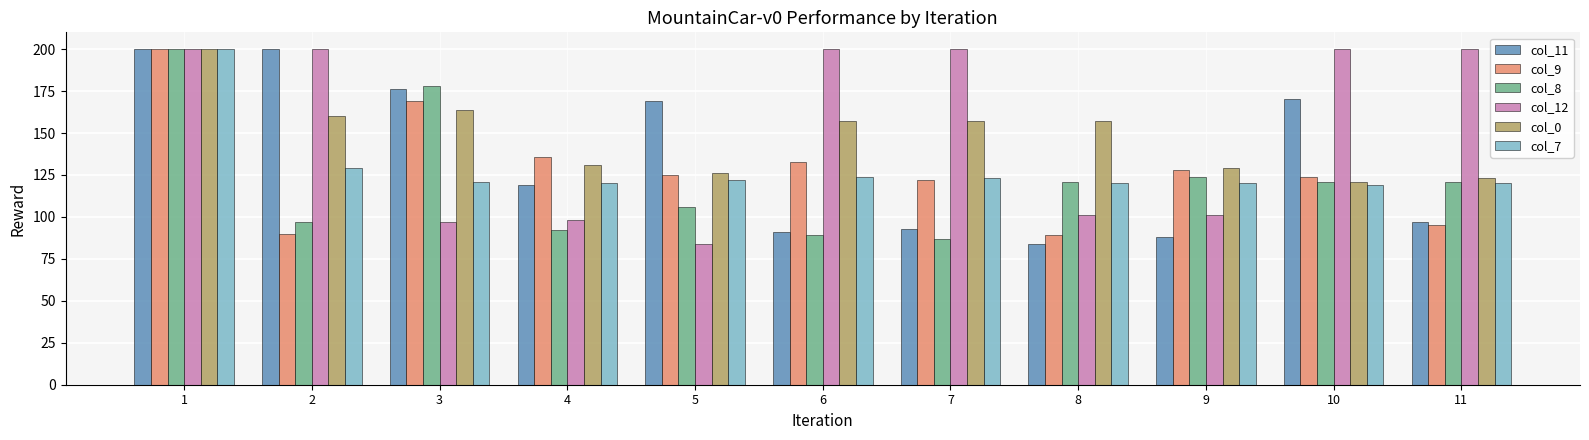

Are the bars horizontal?

No